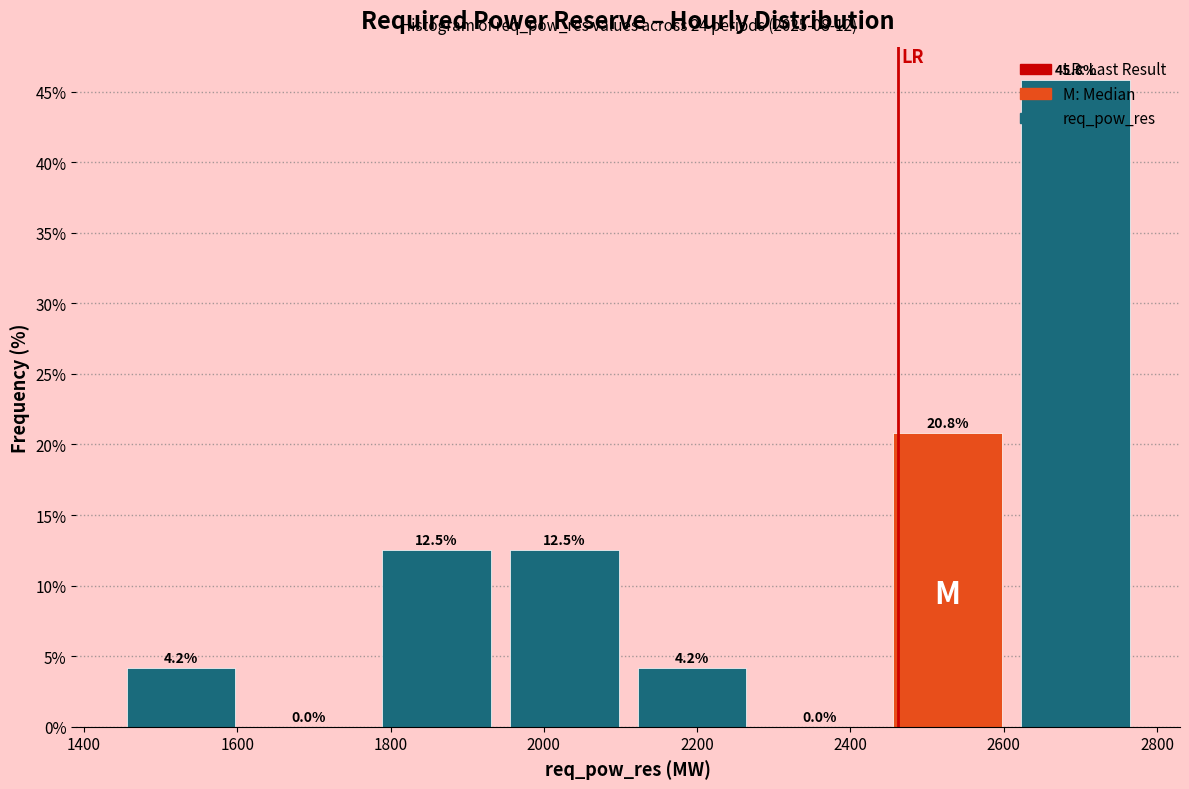

Over which range of the x-axis is the bar tallest?

2620 to 2780